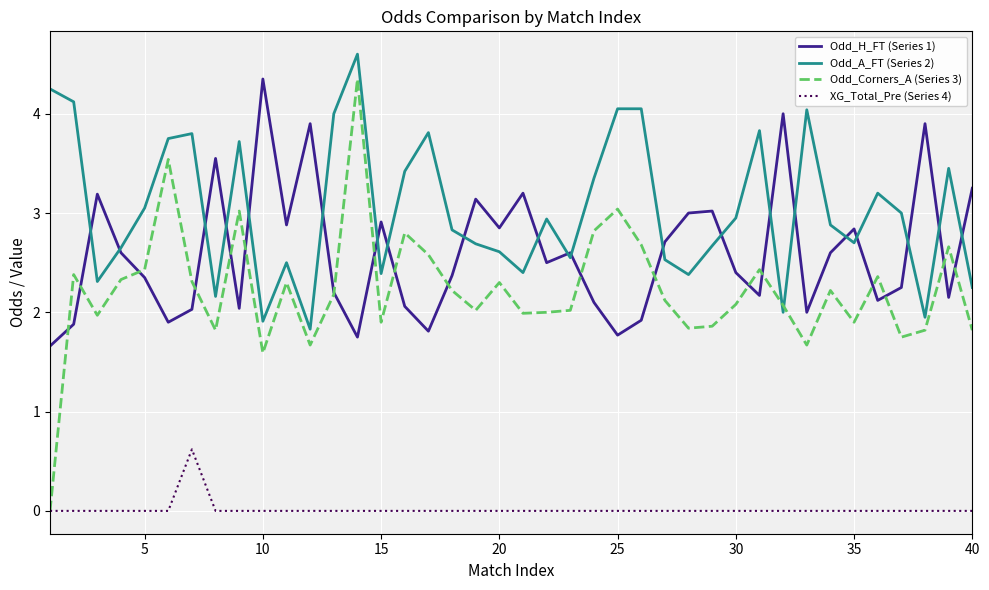

How many intersections are there between Odd_Corners_A (Series 3) and Odd_A_FT (Series 2)?

2